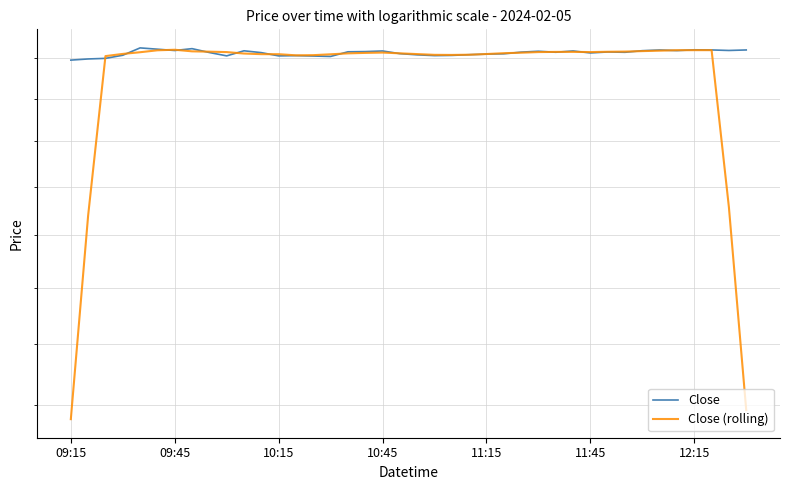

How many distinct data groups are displayed?

2